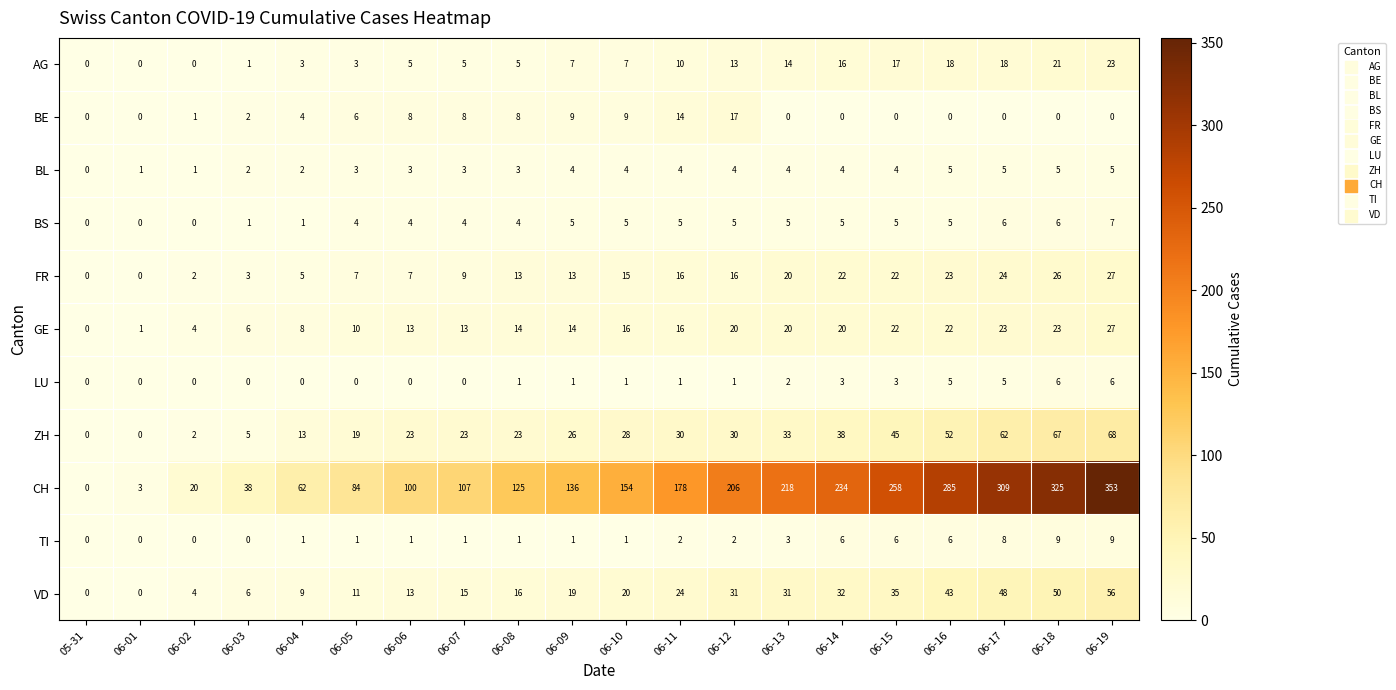

What is the difference between the maximum and minimum values in the BS series?

7